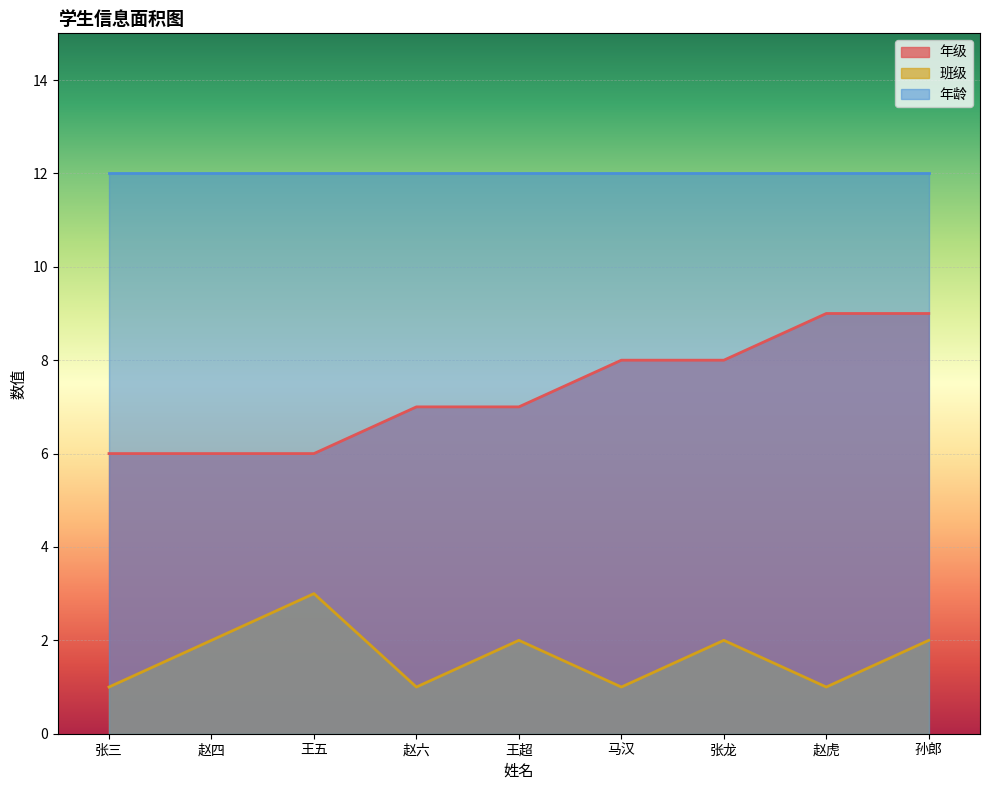

What is the difference between the maximum and minimum values in the 年级 series?

3